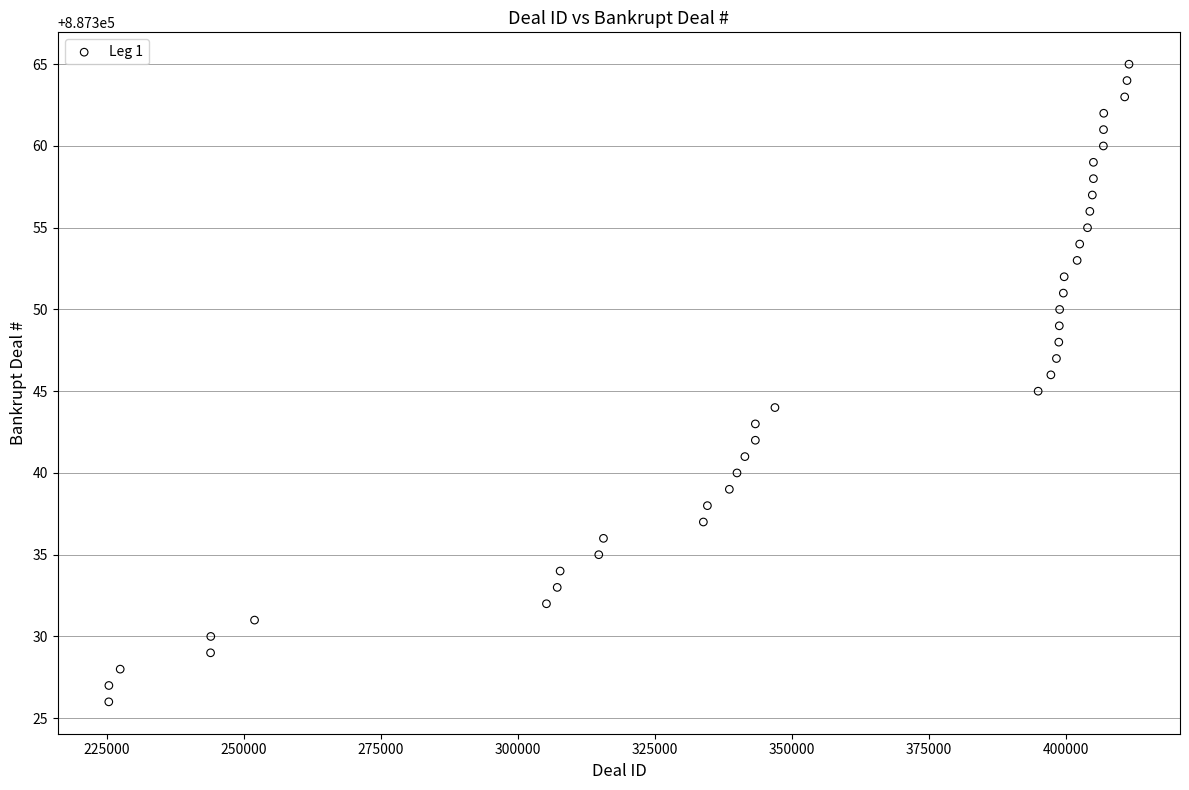

What is the range of Y values (max minus min)?

39